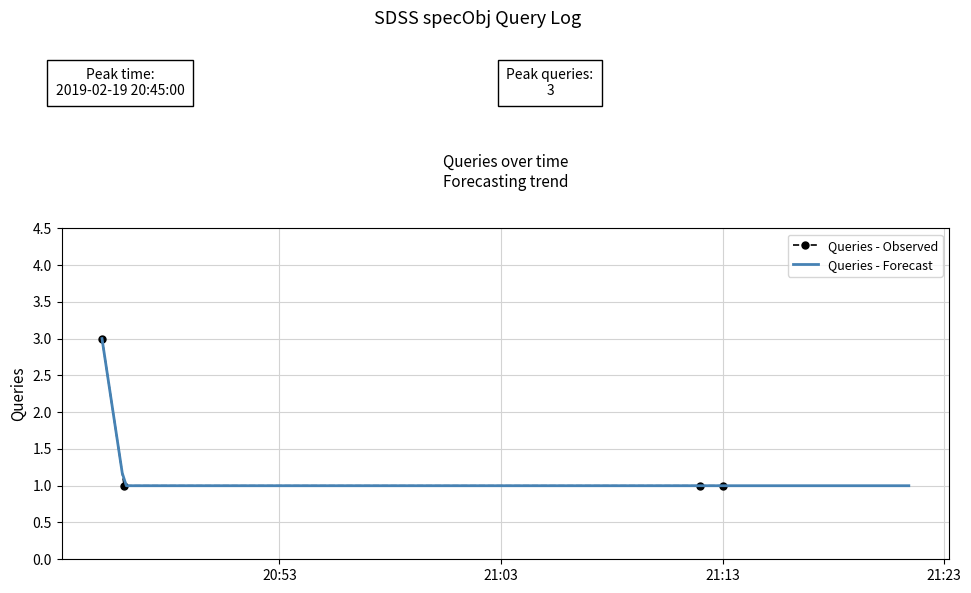

At which category does the chart reach its peak across all series?

2019-02-19 20:45:00